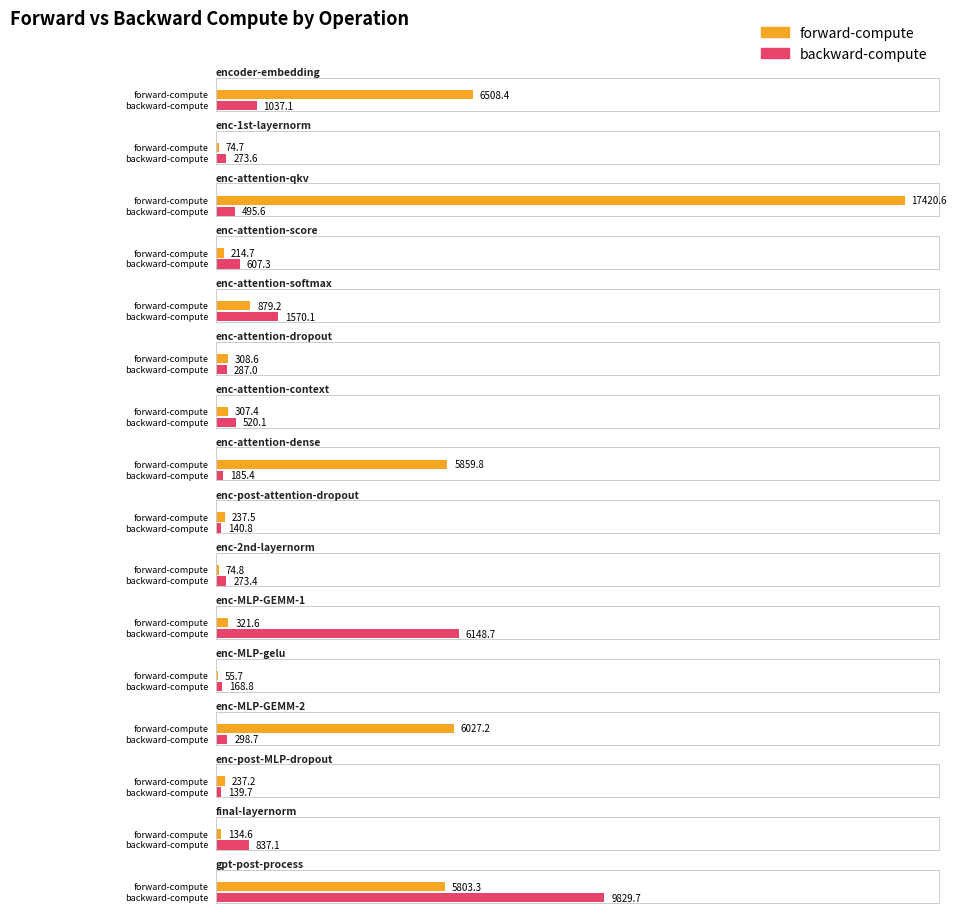

Reading right to left, extract all data points from this chart.

forward-compute: 5803.3	134.6	237.2	6027.2	55.7	321.6	74.8	237.5	5859.8	307.4	308.6	879.2	214.7	17420.6	74.7	6508.4
backward-compute: 9829.7	837.1	139.7	298.7	168.8	6148.7	273.4	140.8	185.4	520.1	287.0	1570.1	607.3	495.6	273.6	1037.1